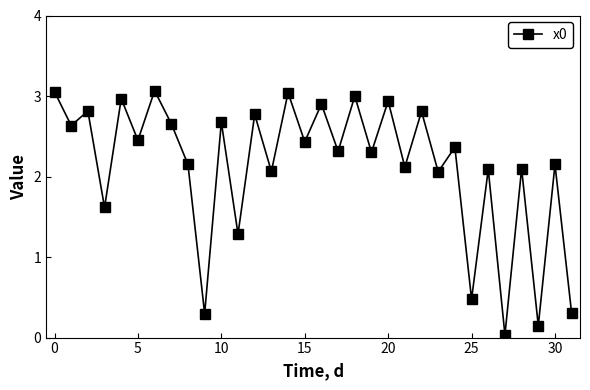

What is the sum of all values?

68.1